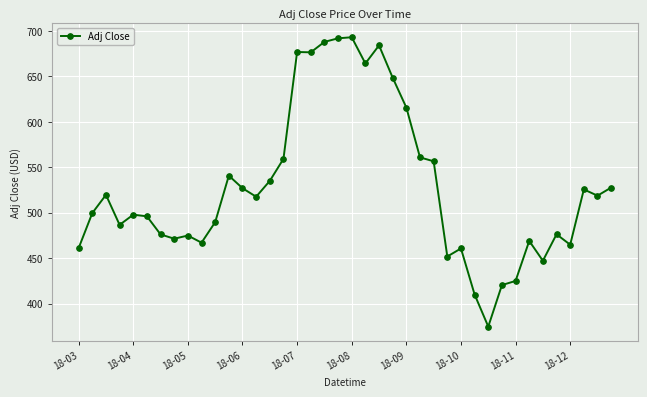

True or false: the data has more than 0 interior local peaks.

True